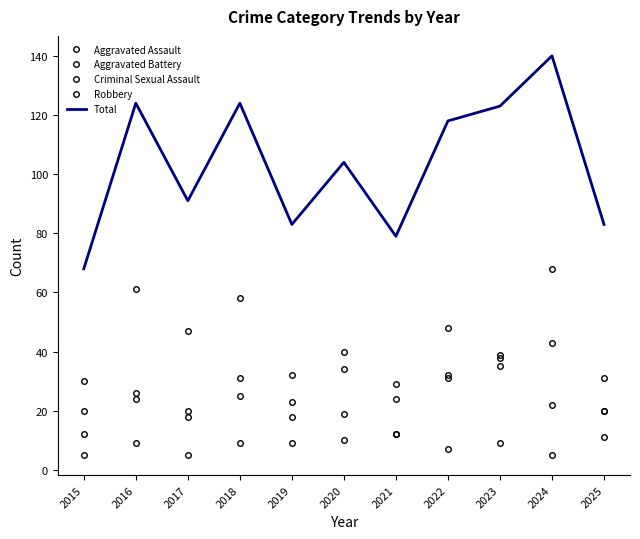

What is the maximum value shown in the chart?

140